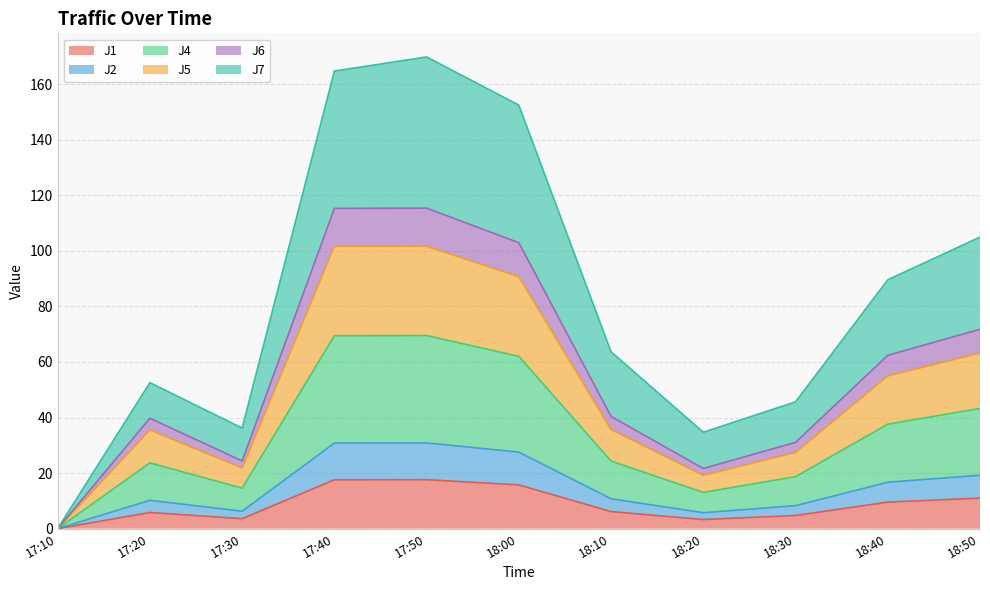

What is the total value across all series at 17:50?

169.8